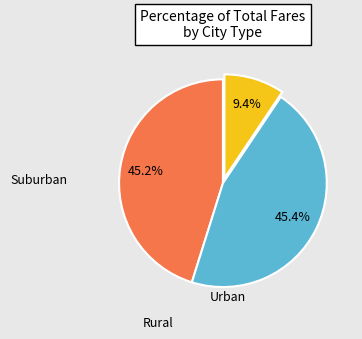

Is there a majority slice in this chart?

No